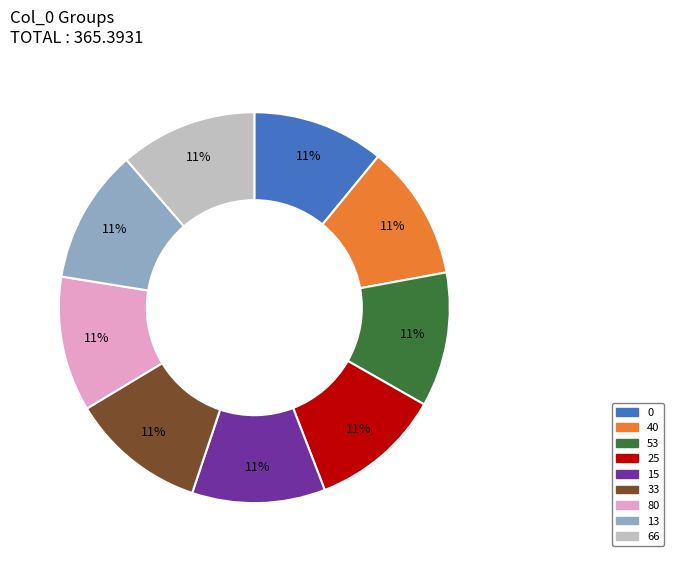

What percentage is the 66 slice, to the nearest percent?

11%